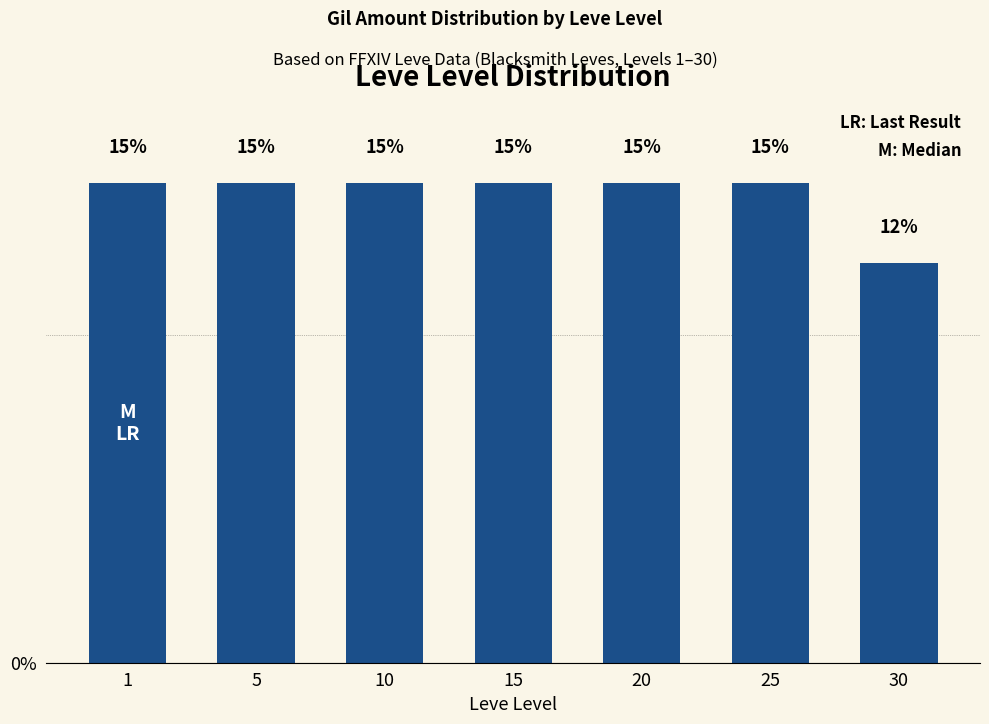

What is the sum of the values at 5 and 10?

29.3